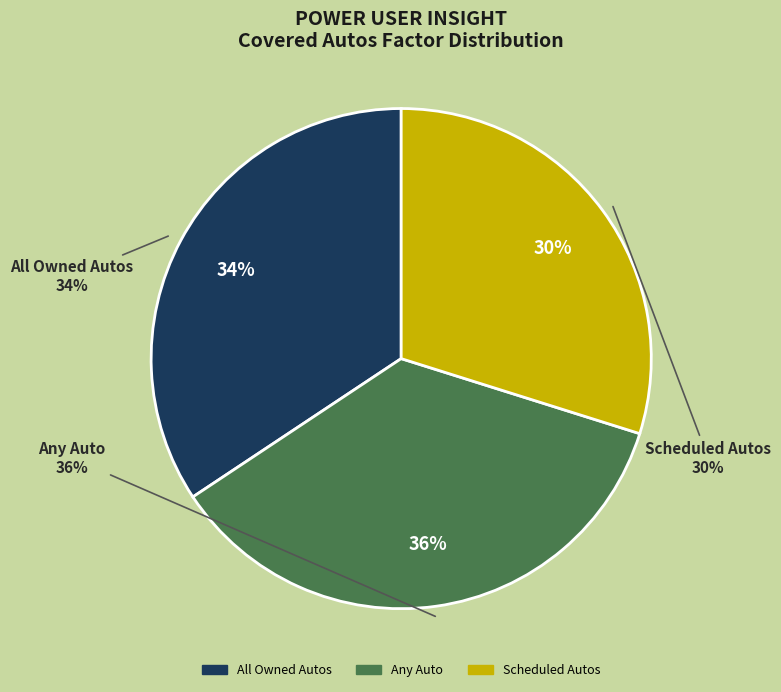

Approximately how many times larger is the value at Scheduled Autos compared to All Owned Autos?

0.9